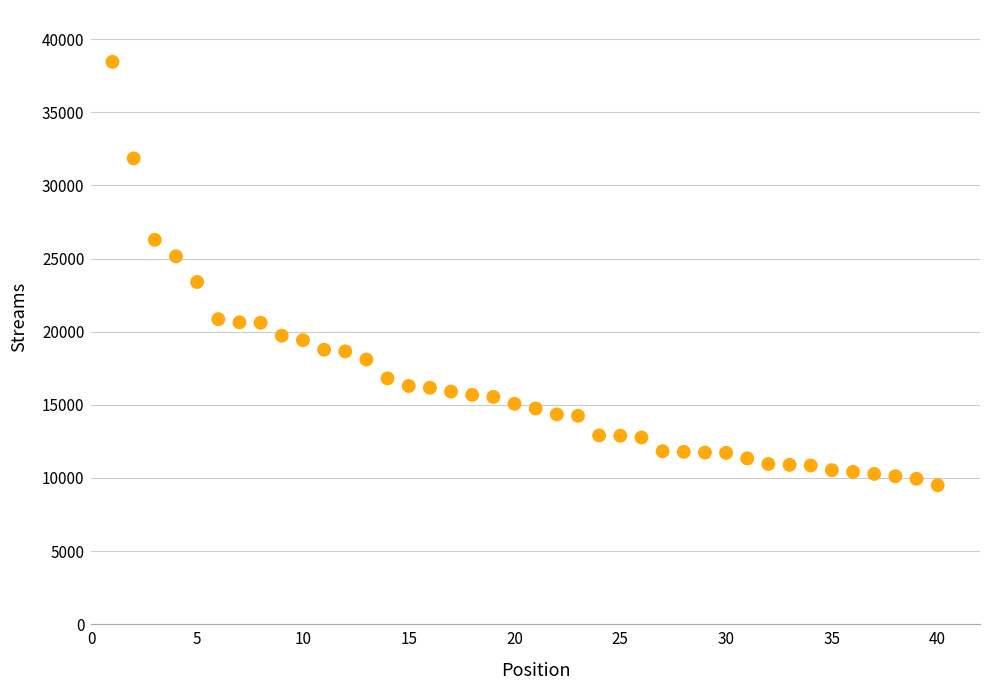

What is the range of Y values (max minus min)?

28958